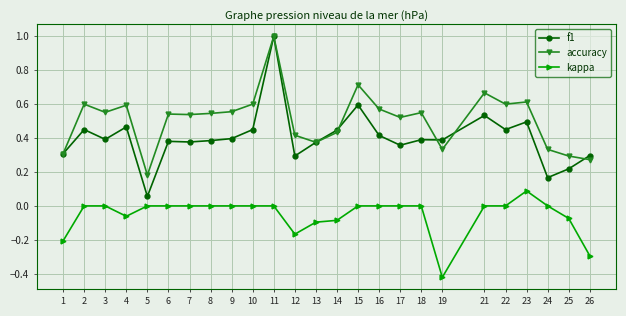

At which label does accuracy reach its peak?

11